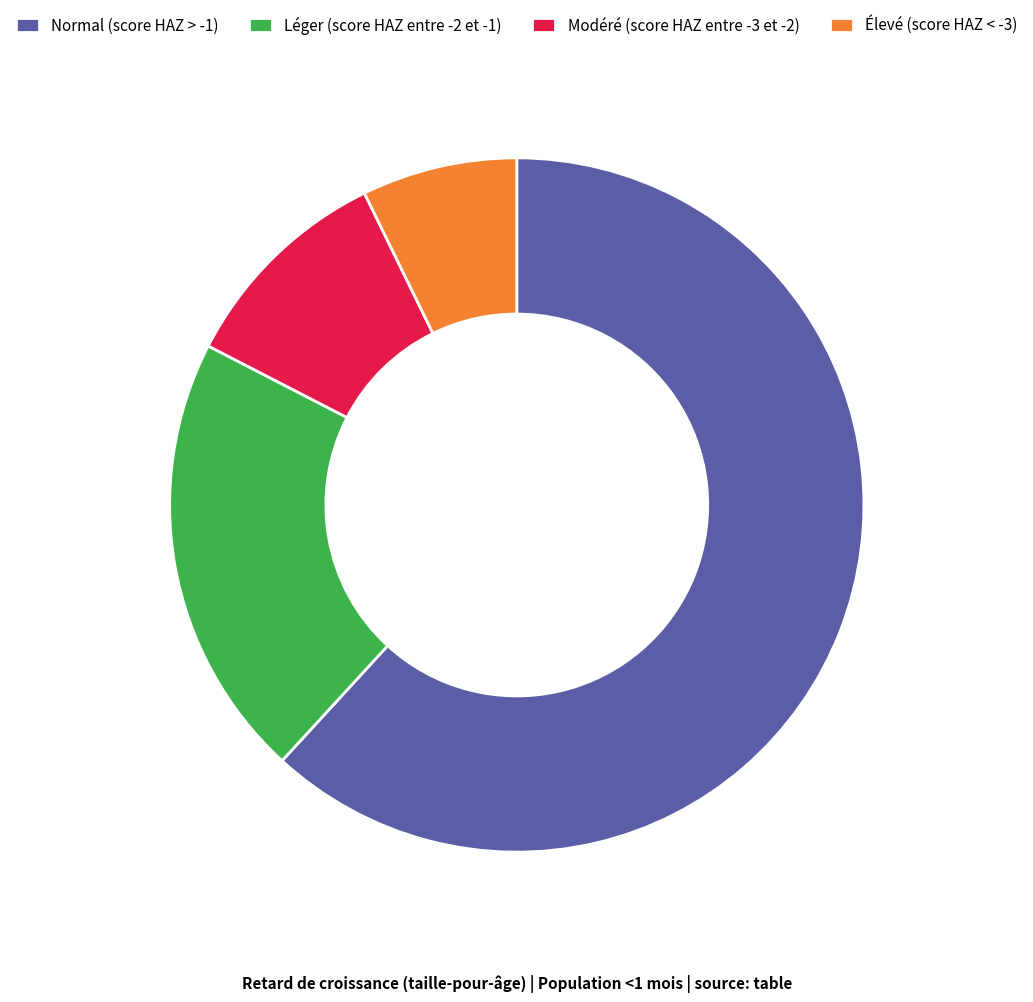

True or false: Léger (score HAZ entre -2 et -1) accounts for 31% of the total.

False